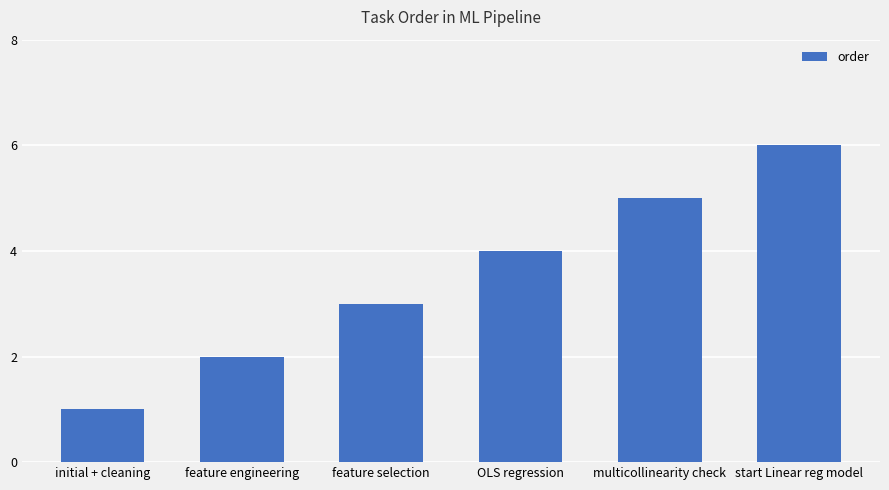

What is the smallest value displayed?

1